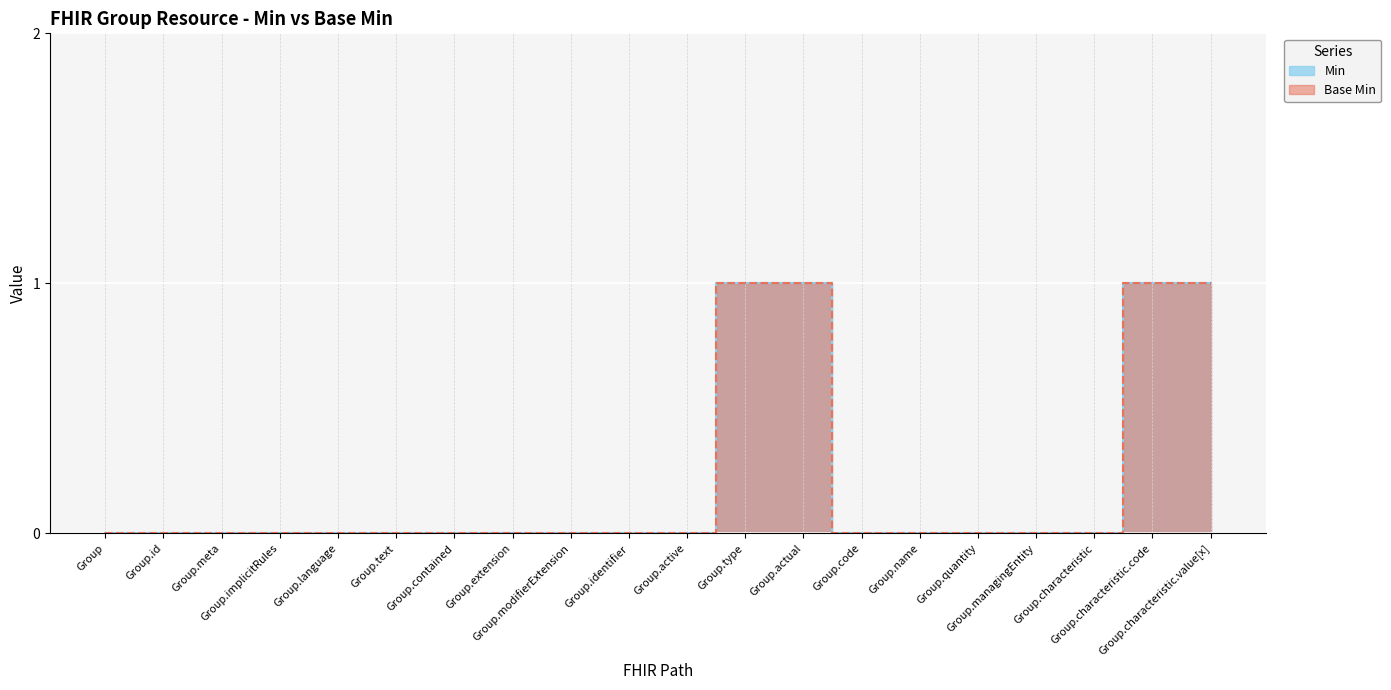

Which label corresponds to the smallest value in the chart?

Group